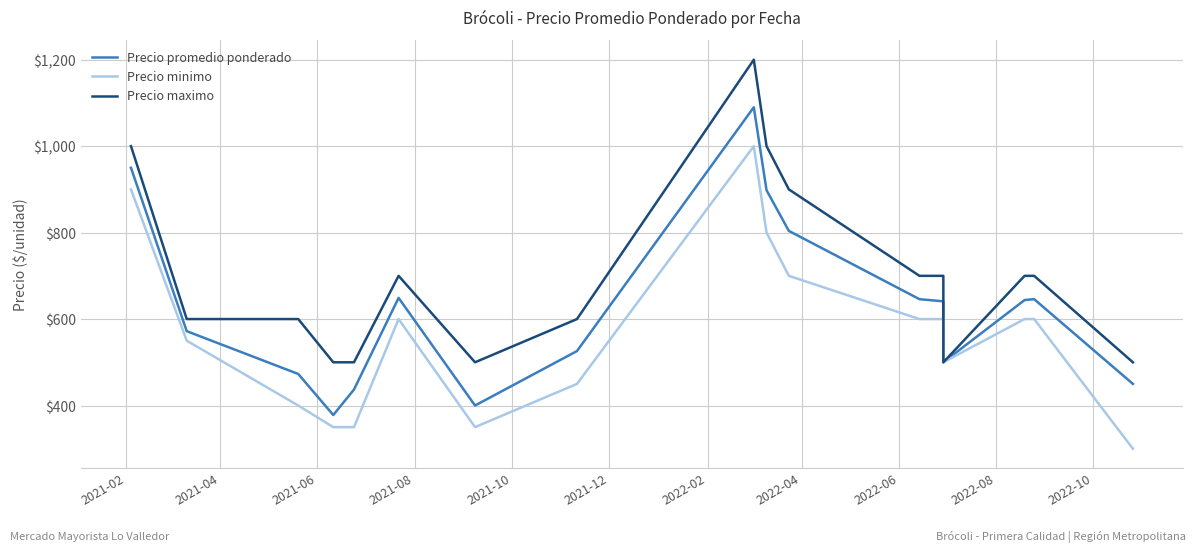

Which series has the widest spread of values?

Precio promedio ponderado